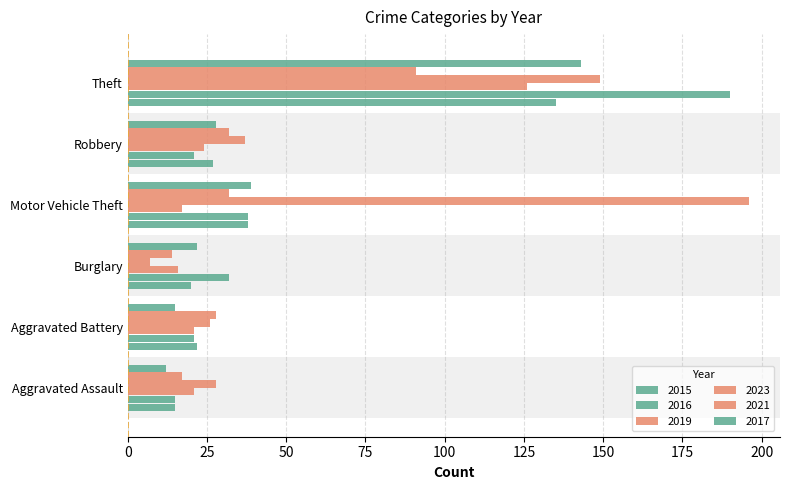

How many data points in 2016 are less than 32?

3